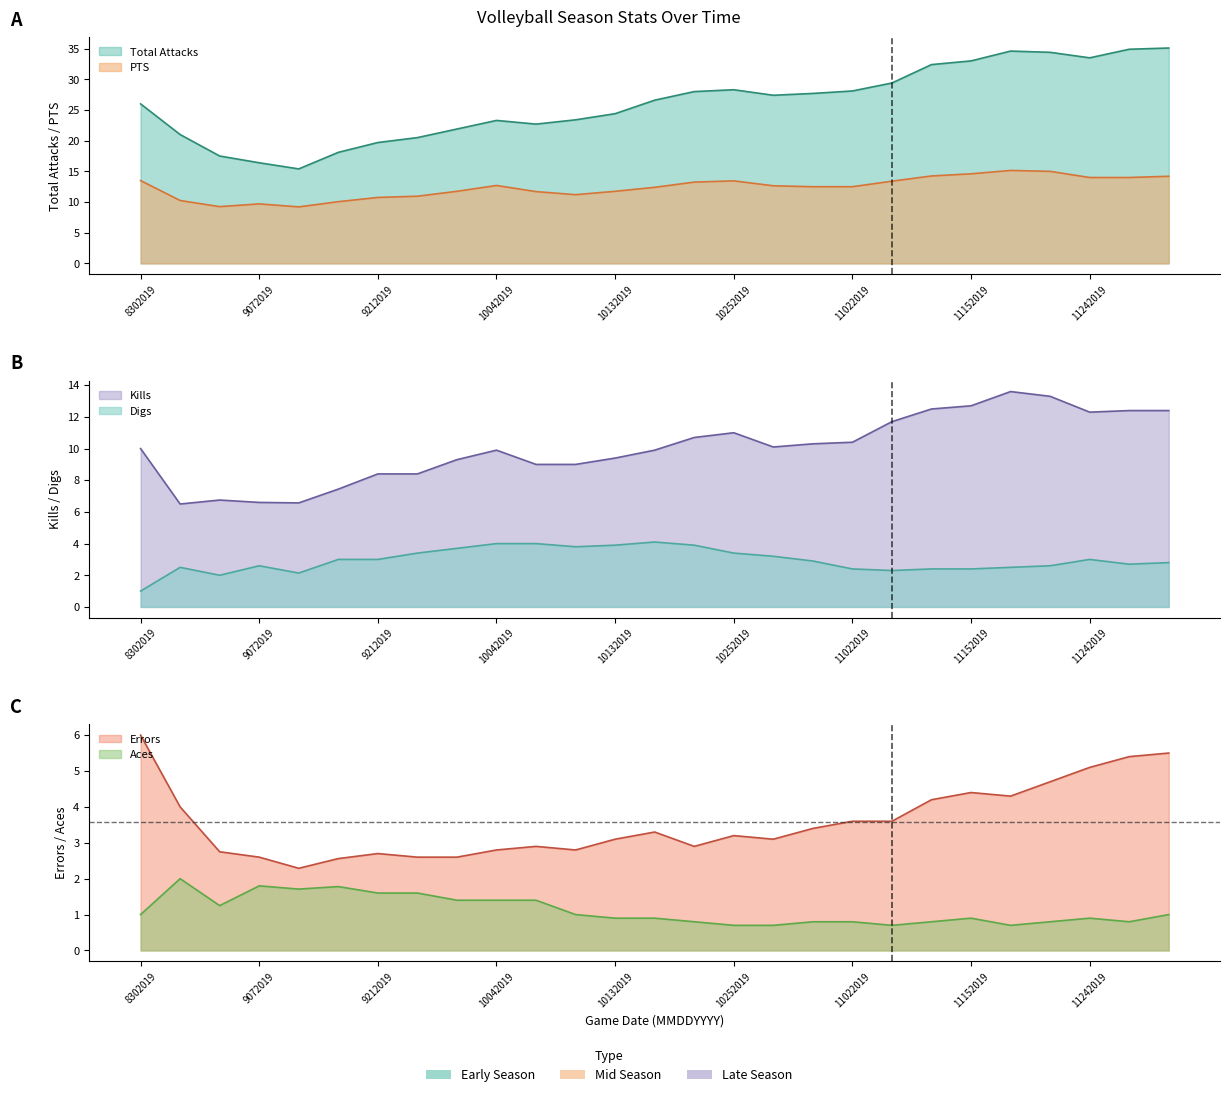

At which category is the sum across all series the highest?

11292019